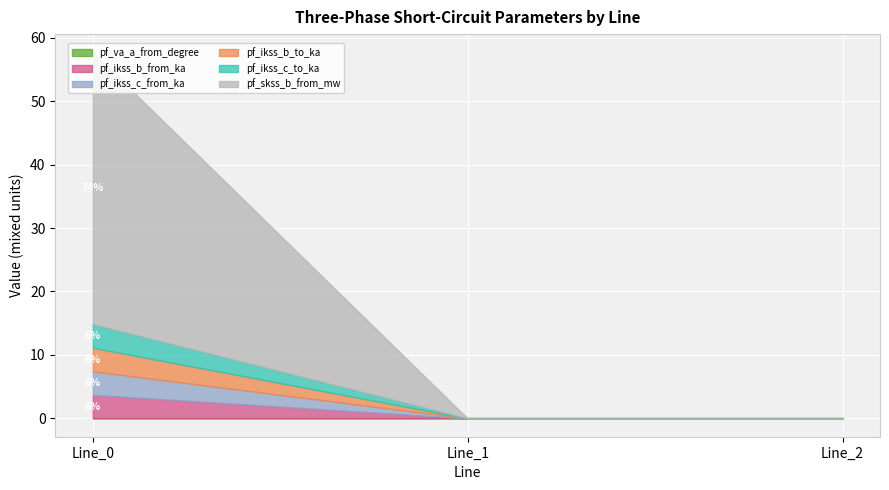

At how many categories does at least one series exceed 9?

1